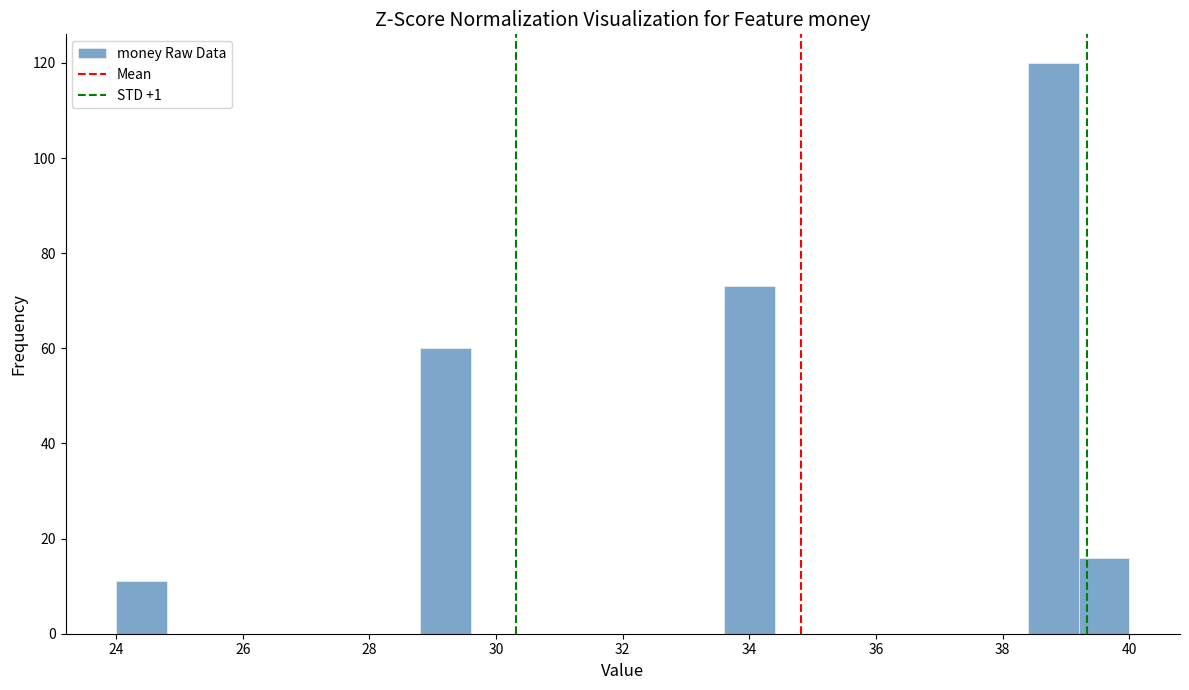

Reading left to right, list every bar in this chart as the range it spans on the x-axis followed by its height. The values are not printed on the chart, so give them approximately, as read against the axis.

24.0 to 24.8: 12
24.8 to 25.6: 0
25.6 to 26.4: 0
26.4 to 27.2: 0
27.2 to 28.0: 0
28.0 to 28.8: 0
28.8 to 29.6: 60
29.6 to 30.4: 0
30.4 to 31.2: 0
31.2 to 32.0: 0
32.0 to 32.8: 0
32.8 to 33.6: 0
33.6 to 34.4: 74
34.4 to 35.2: 0
35.2 to 36.0: 0
36.0 to 36.8: 0
36.8 to 37.6: 0
37.6 to 38.4: 0
38.4 to 39.2: 120
39.2 to 40.0: 16